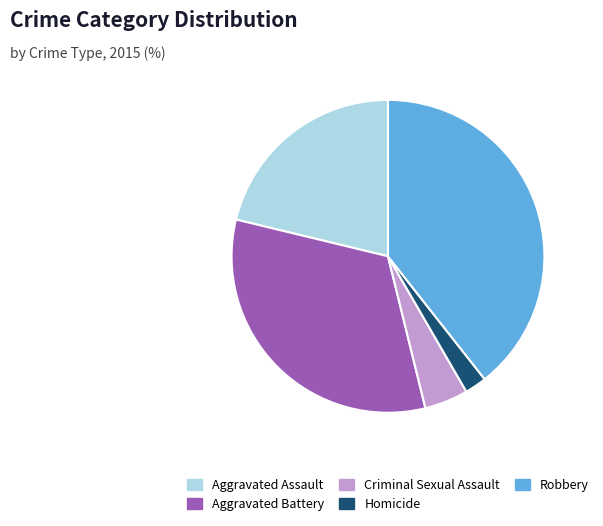

Between Aggravated Assault and Homicide, which is larger?

Aggravated Assault